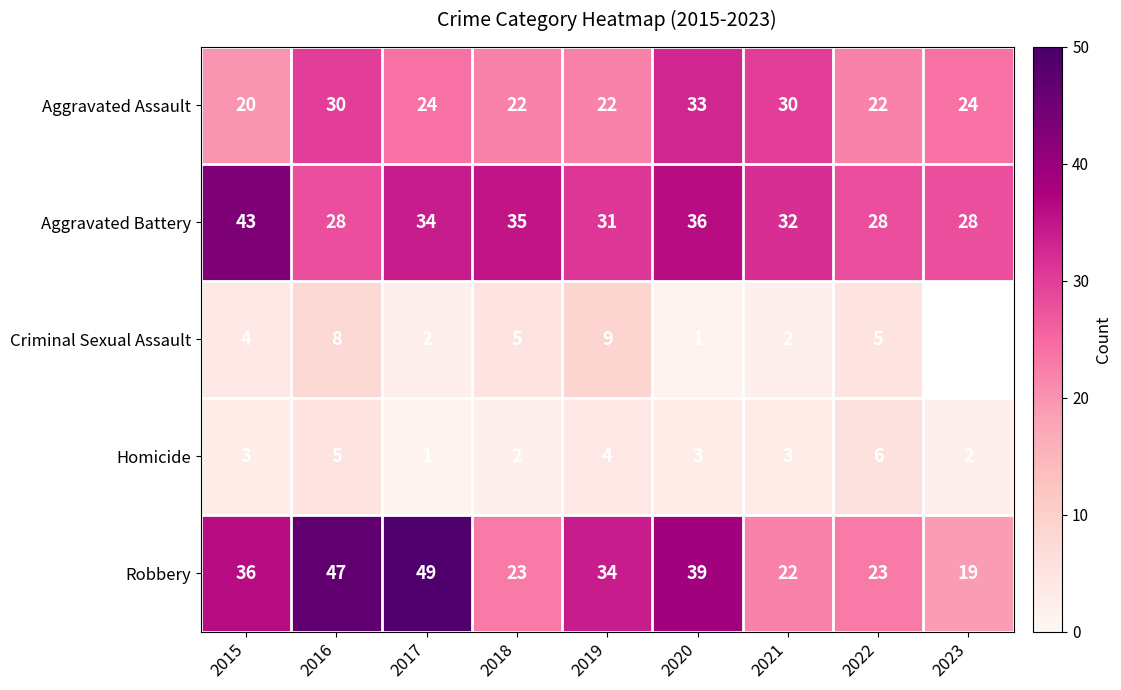

What is the total value across all series at 2018?

87